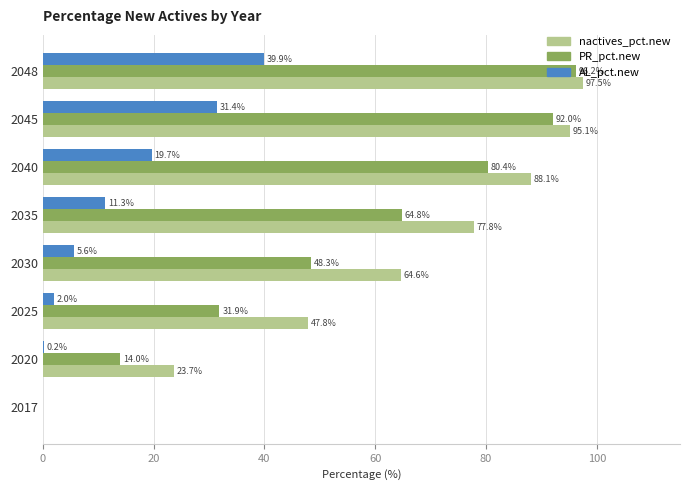

Which series changed the most between 2020 and 2030?

nactives_pct.new